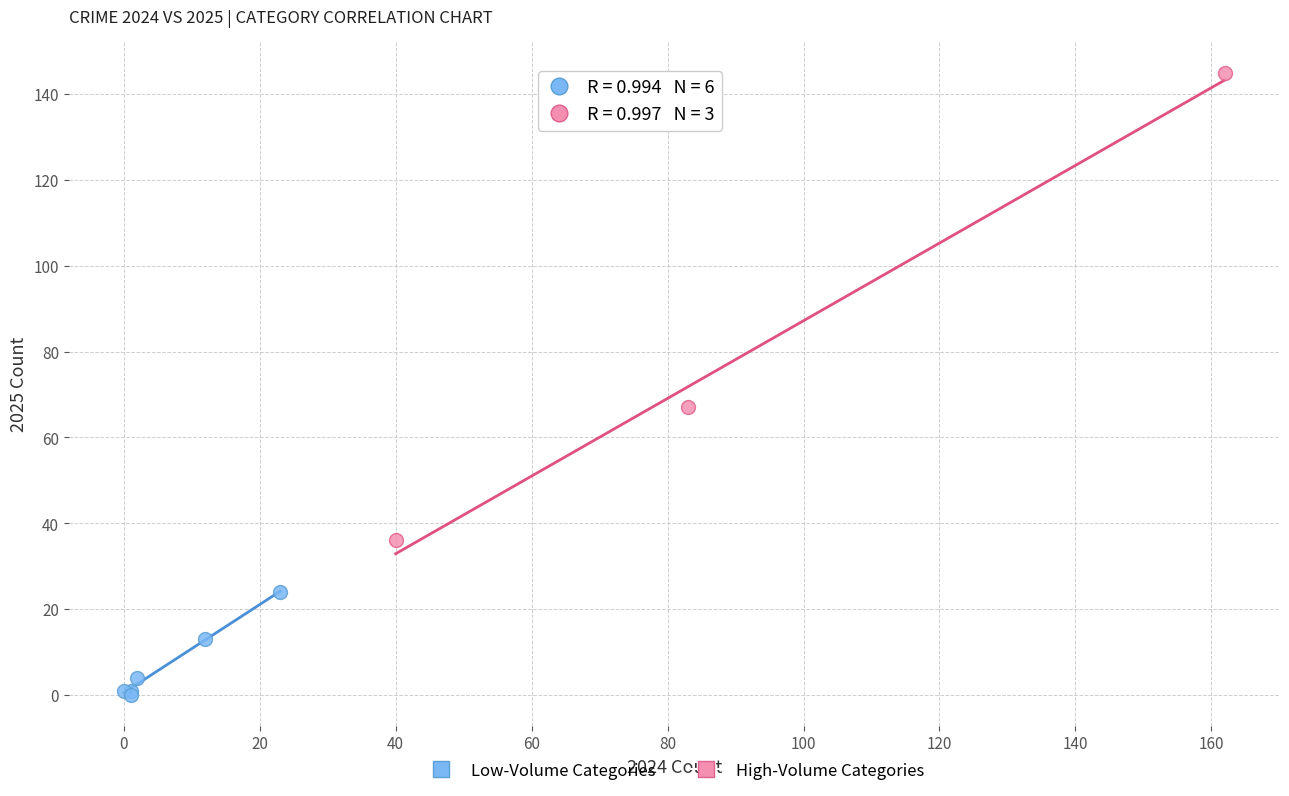

What are all the series names shown in the legend?

Low-Volume Categories, High-Volume Categories